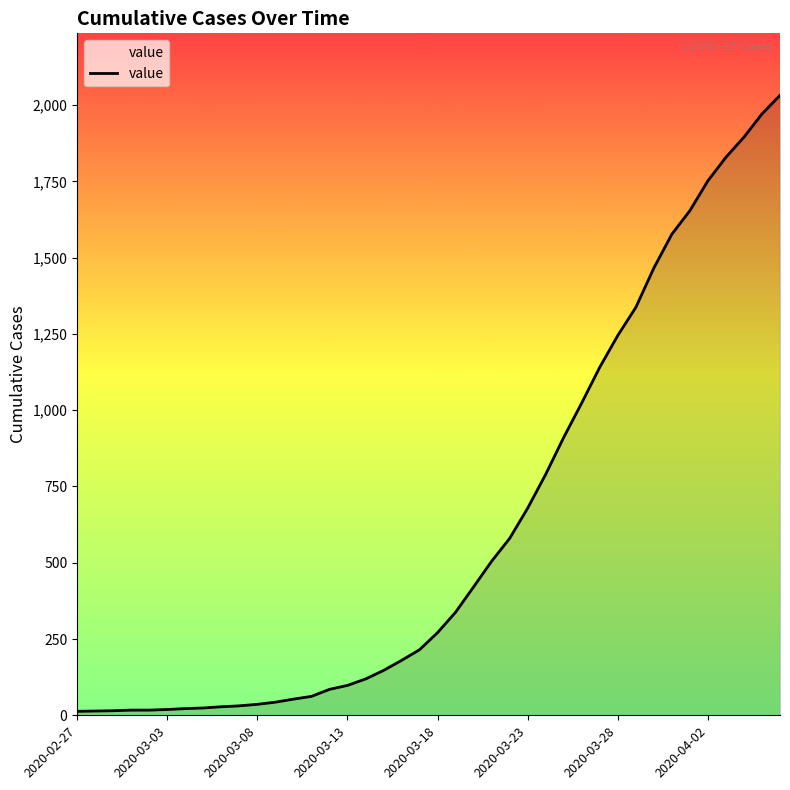

What is the greatest value displayed?

2032